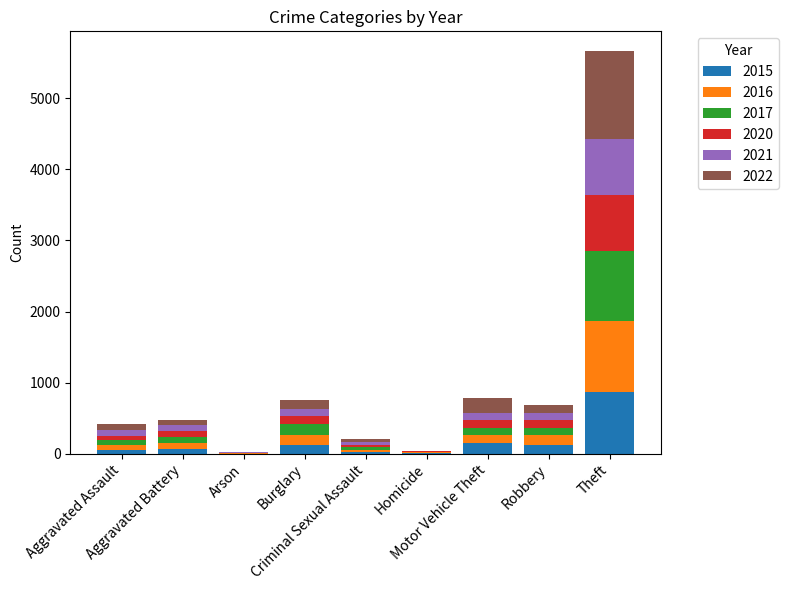

What is the maximum value for 2015?

874